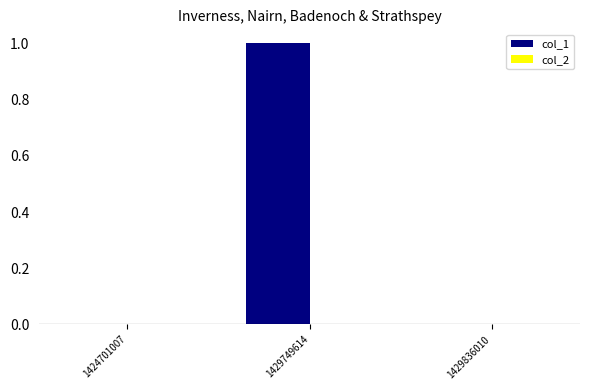

Which has a higher value, 1429749614 or 1424701007?

1429749614